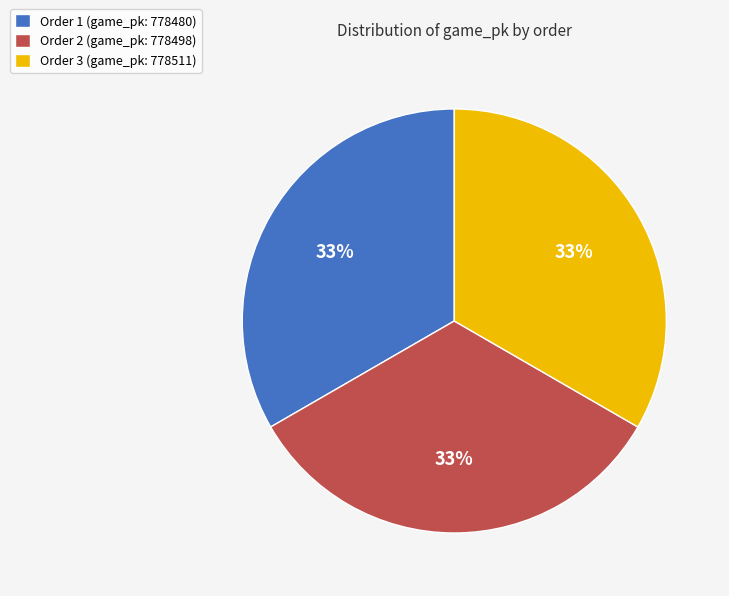

Does any single category account for the majority?

No